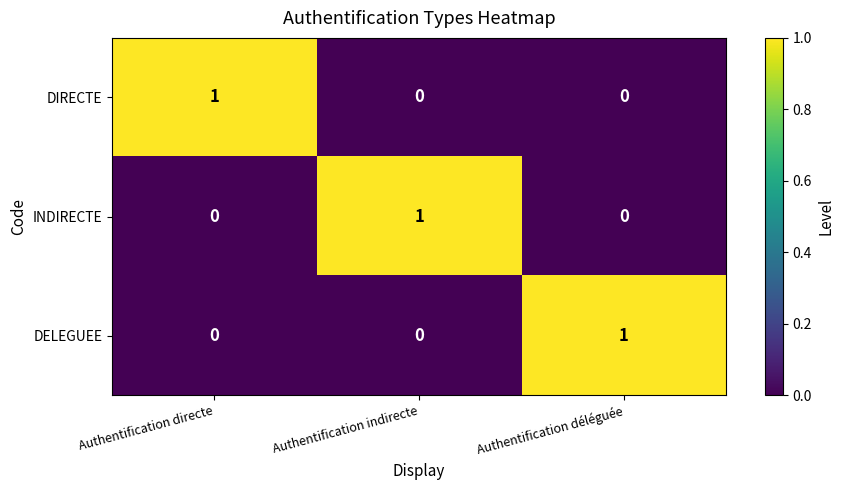

How many DELEGUEE values are between 0 and 1?

3